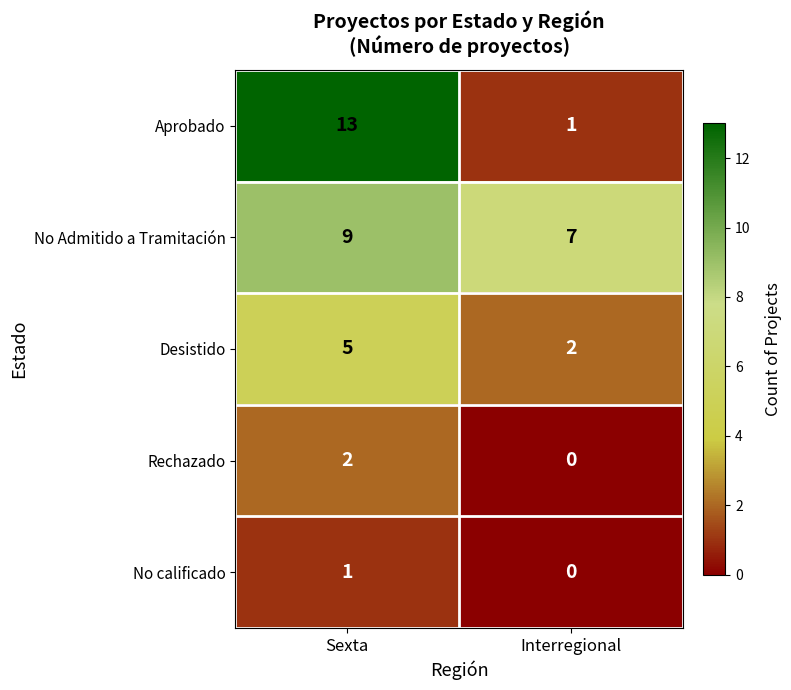

Reading left to right, transcribe all the data shown in this chart.

Aprobado: 13	1
No Admitido a Tramitación: 9	7
Desistido: 5	2
Rechazado: 2	0
No calificado: 1	0